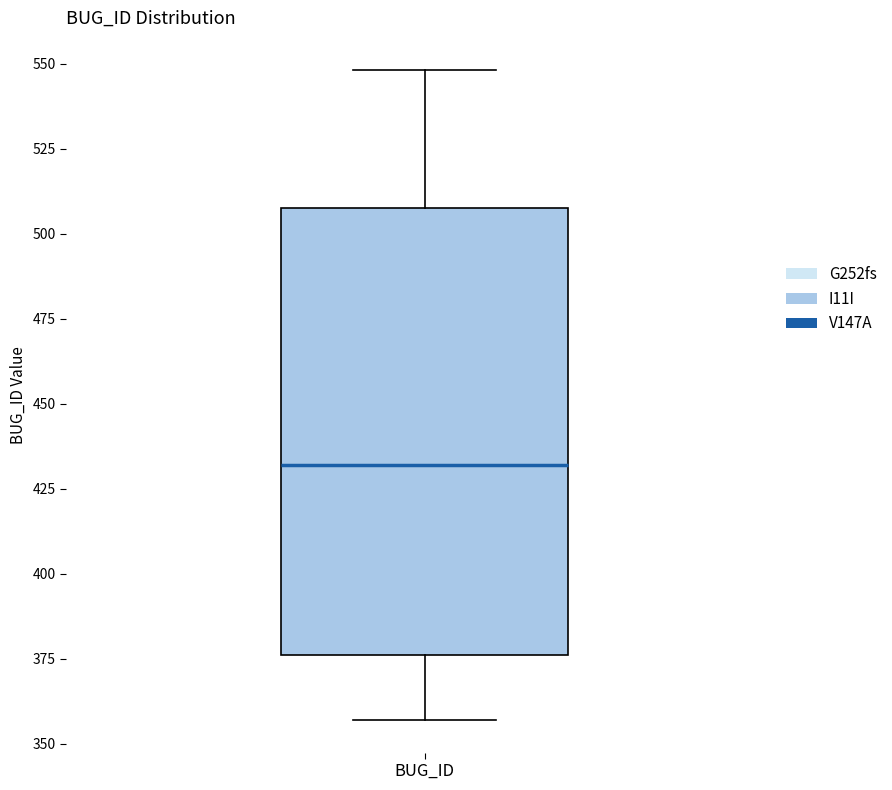

Where is the lower edge of the box for BUG_ID on the y-axis? The values are not printed on the chart, so give them approximately, as read against the axis.

375